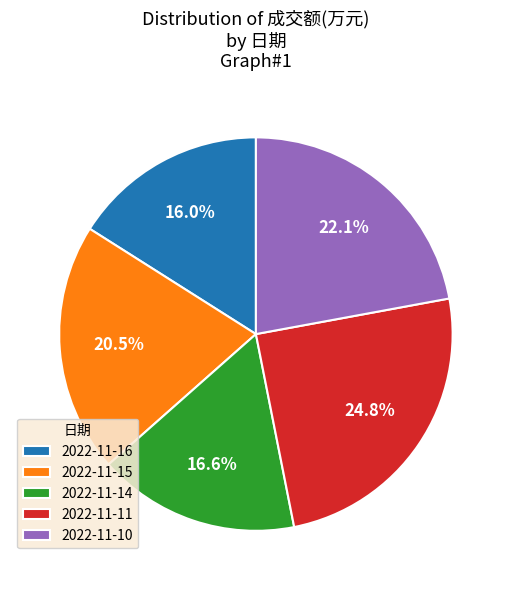

What percentage do 2022-11-10 and 2022-11-11 together represent?

46.9%